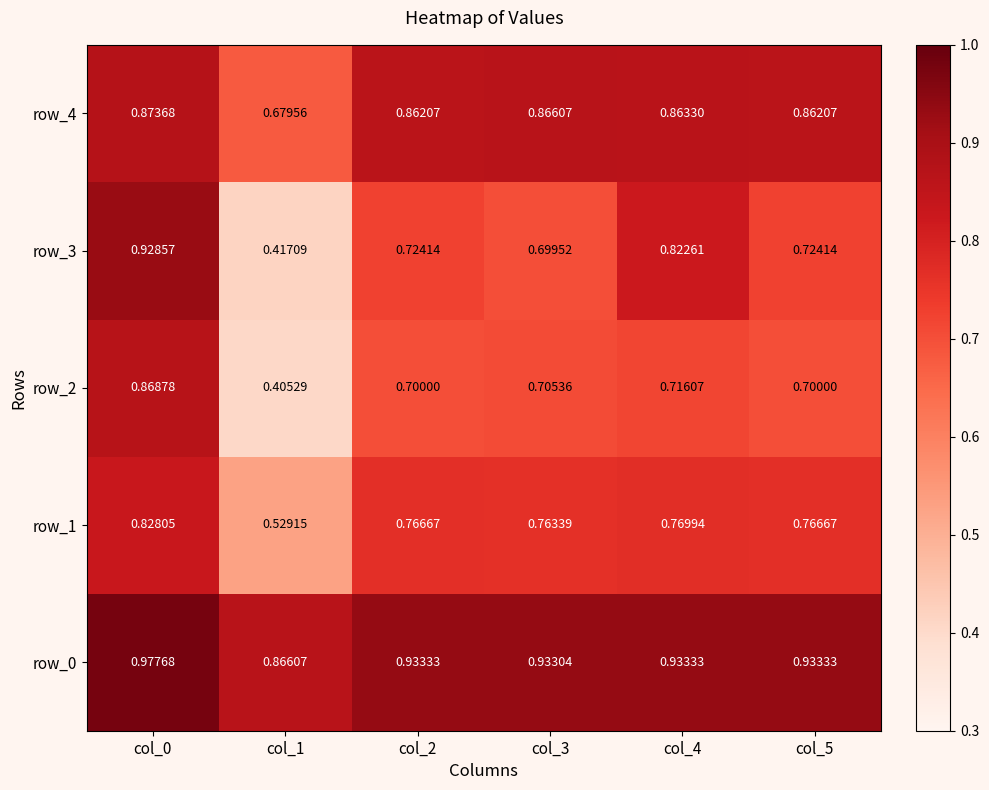

How many data points does each series have?

6